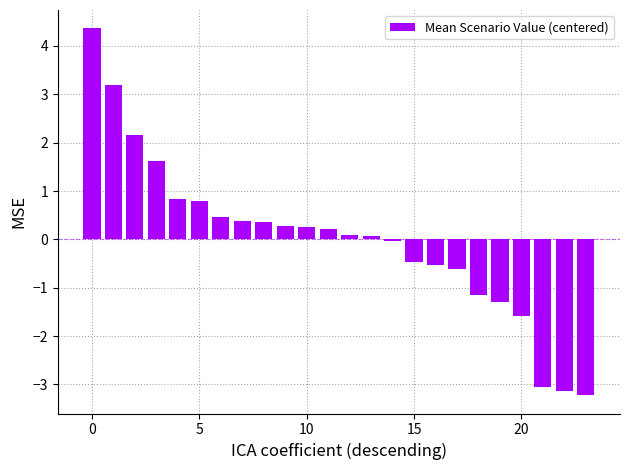

How many data points does each series have?

24